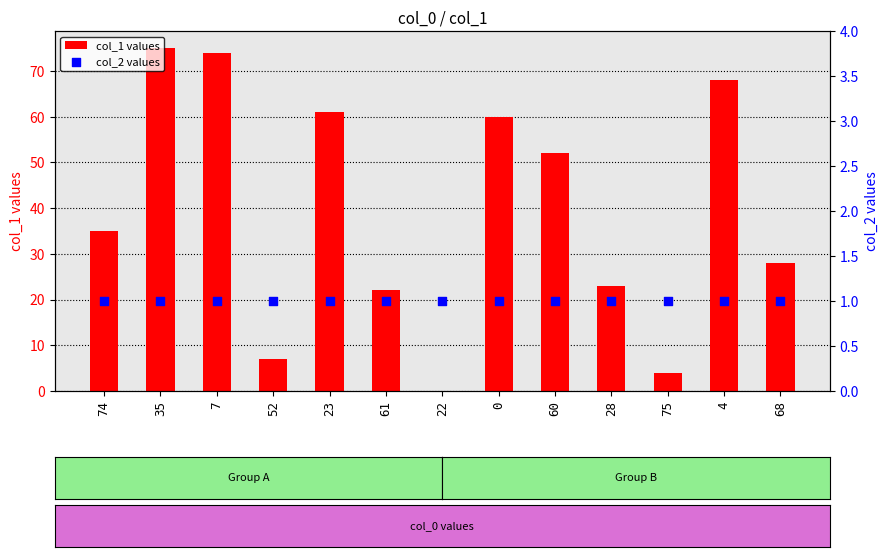

At how many categories does at least one series exceed 16?

10